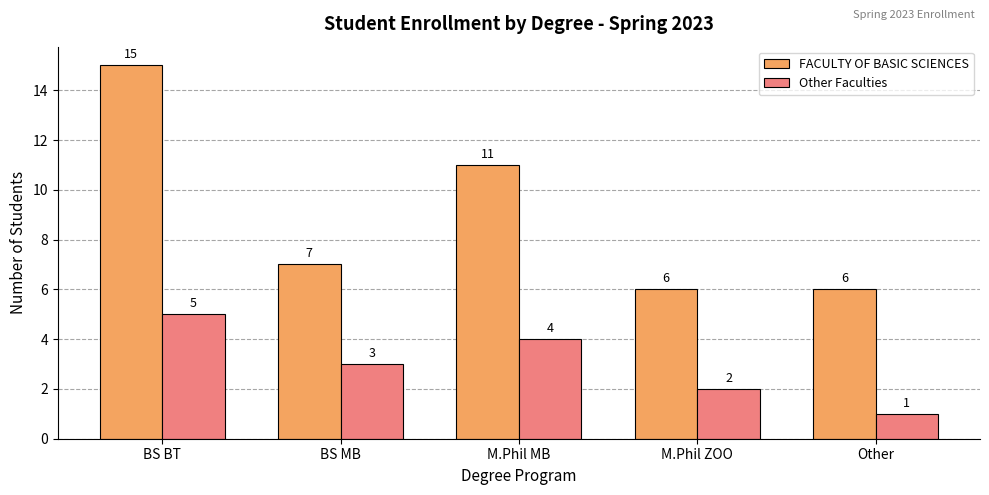

What is the label of the 3rd bar from the left?

M.Phil MB